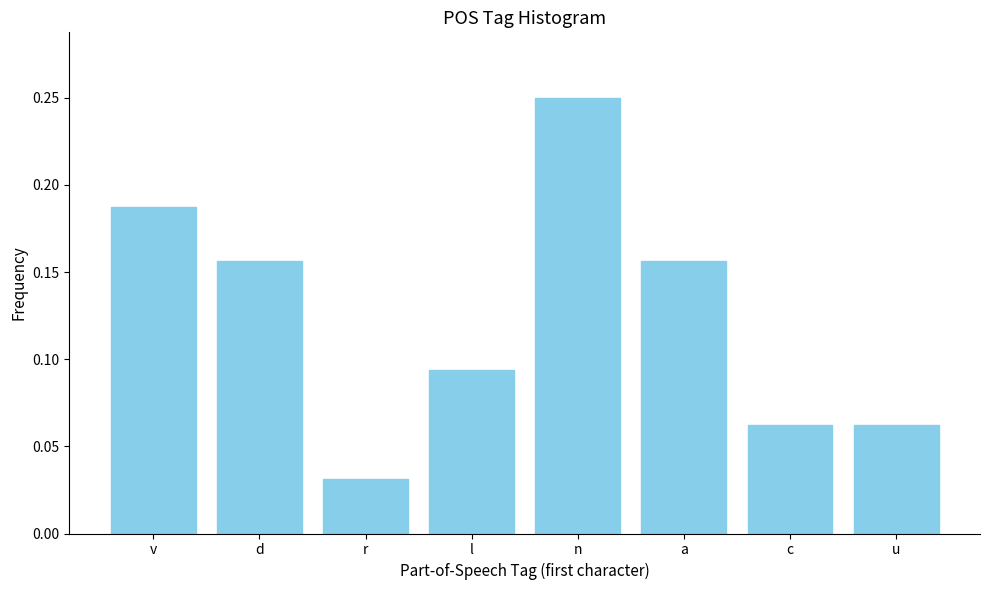

Count the values in the range 0 to 1.

8